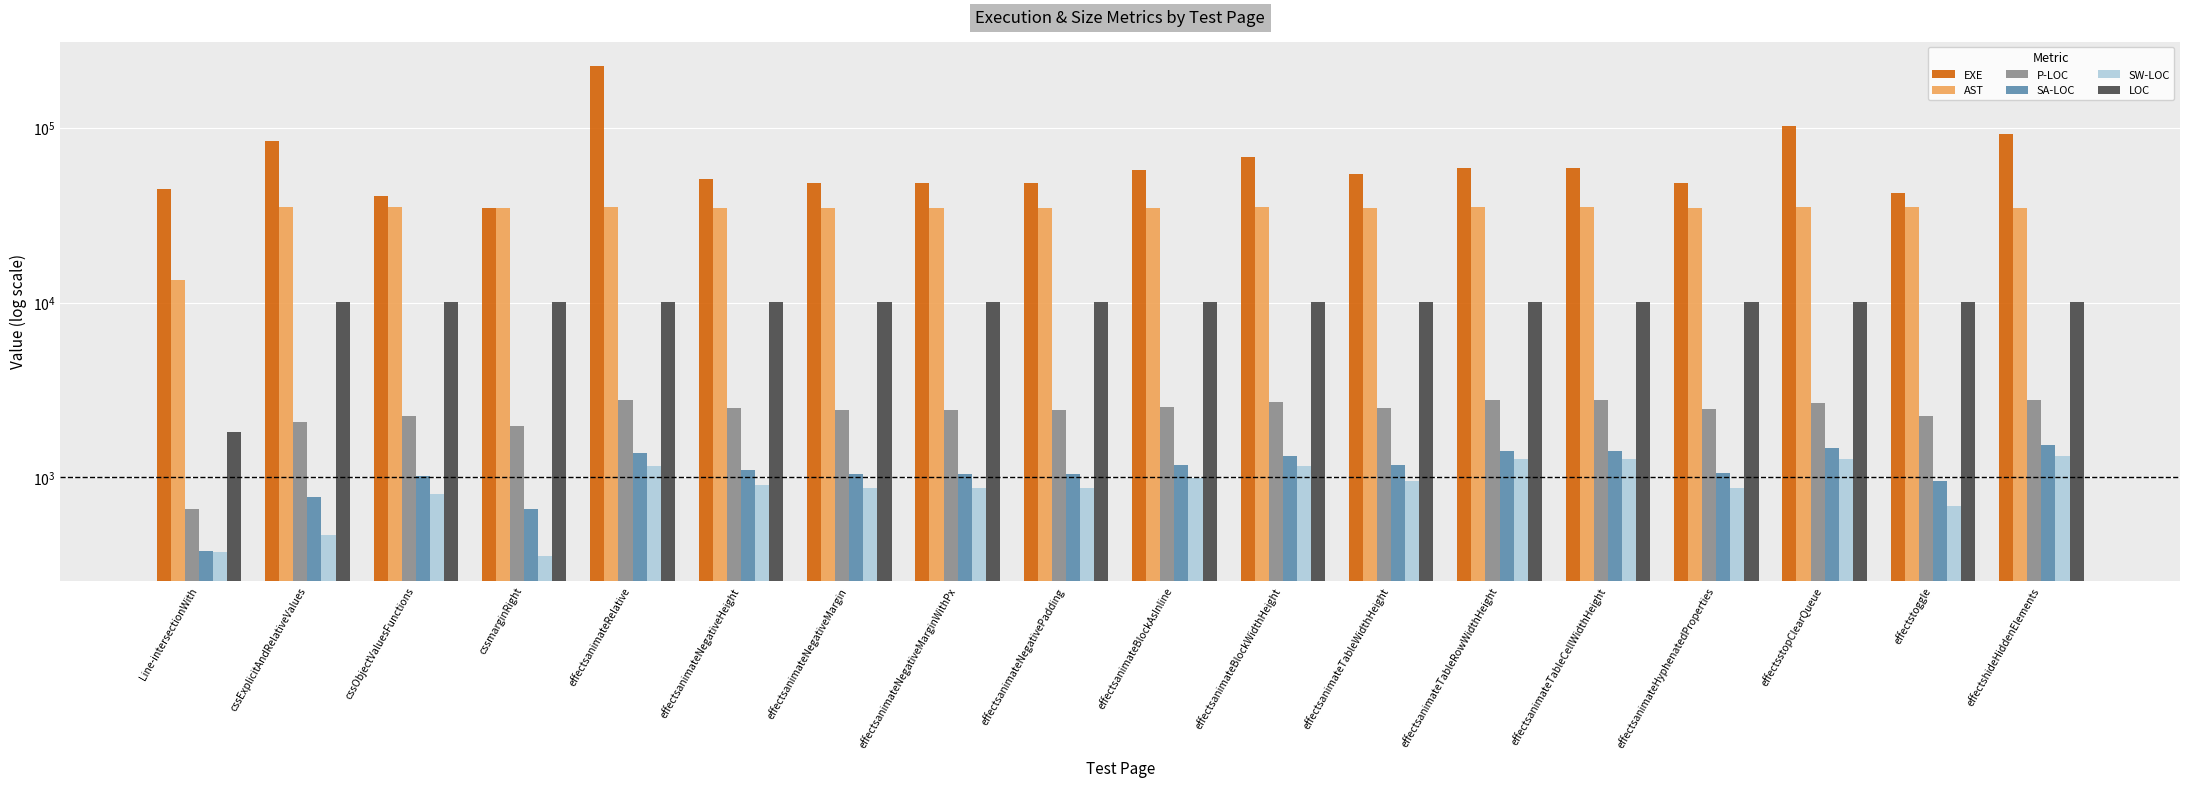

Reading left to right, what are all the values shown in this chart?

EXE: 44917	83742	40667	34634	225769	51314	48207	48191	48205	57328	68111	54553	58967	59061	48283	102298	42438	92691
AST: 13409	35507	35085	35011	35167	35010	35014	35013	35014	35045	35082	35031	35072	35072	35016	35129	35075	35044
P-LOC: 660	2070	2258	1959	2759	2482	2435	2433	2435	2529	2709	2507	2773	2773	2460	2664	2244	2792
SA-LOC: 378	772	1023	656	1376	1096	1053	1051	1053	1176	1332	1173	1410	1410	1056	1482	959	1534
SW-LOC: 375	469	809	353	1162	901	871	869	871	994	1163	953	1273	1273	867	1278	687	1322
LOC: 1816	10136	10078	10059	10082	10056	10056	10056	10056	10058	10074	10058	10067	10067	10058	10073	10066	10061